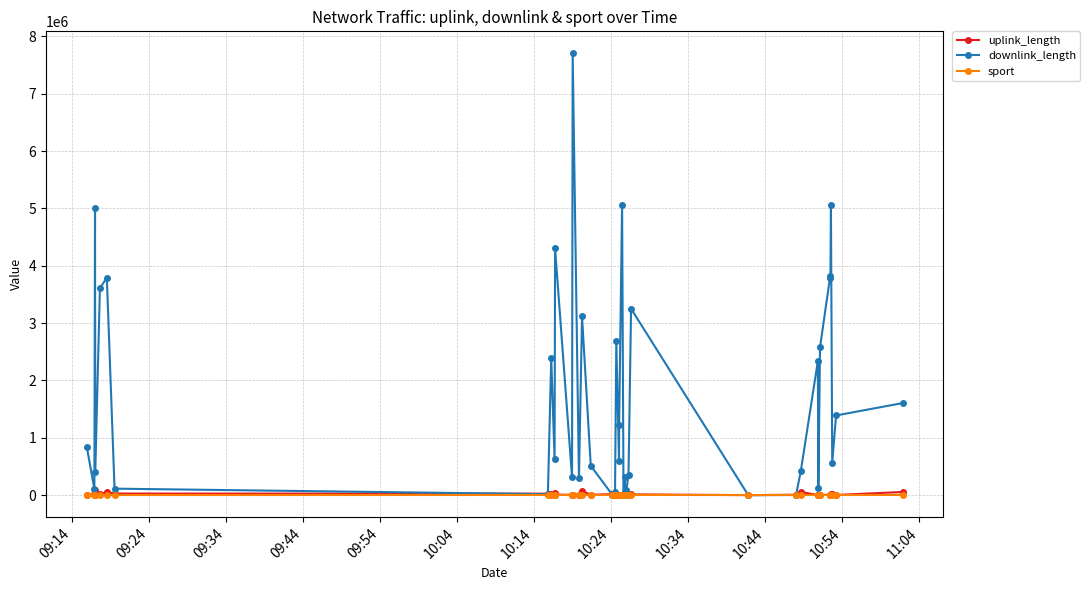

Which series has the widest spread of values?

downlink_length